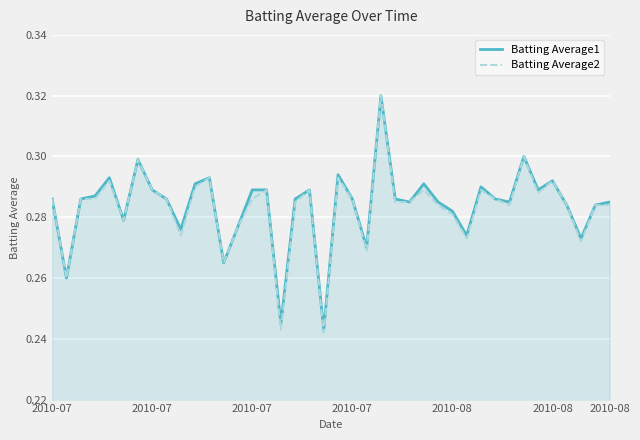

True or false: Batting Average1 has more than 2 interior local peaks.

True